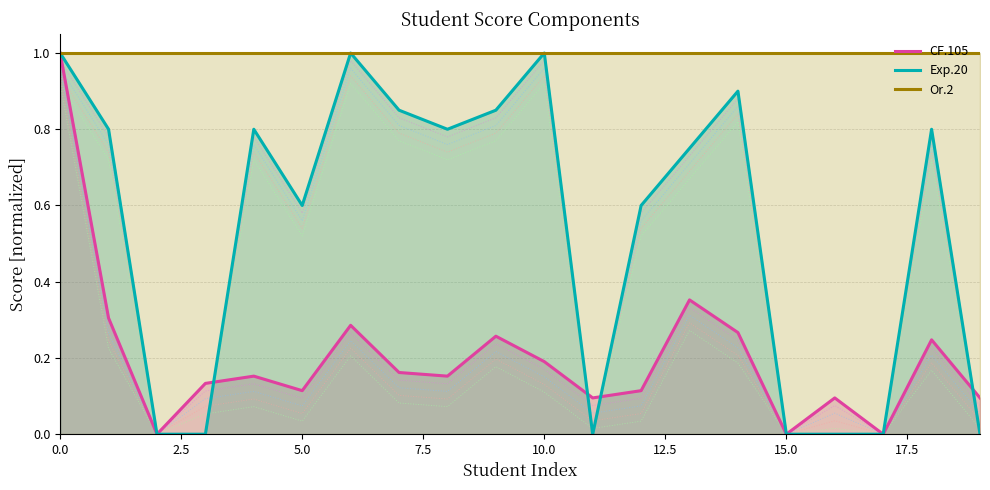

How many times do CF.105 and Exp.20 cross each other?

4